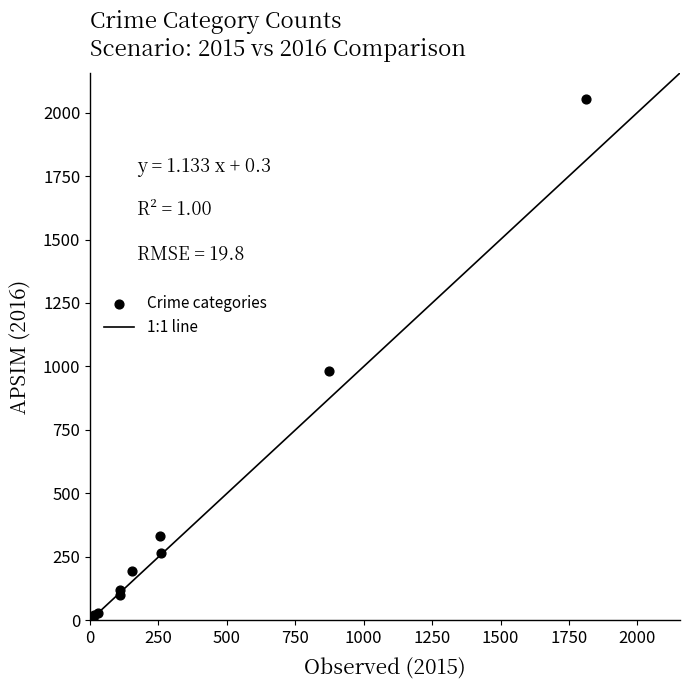

What Y value in the scatter plot is closest to 1030?

984